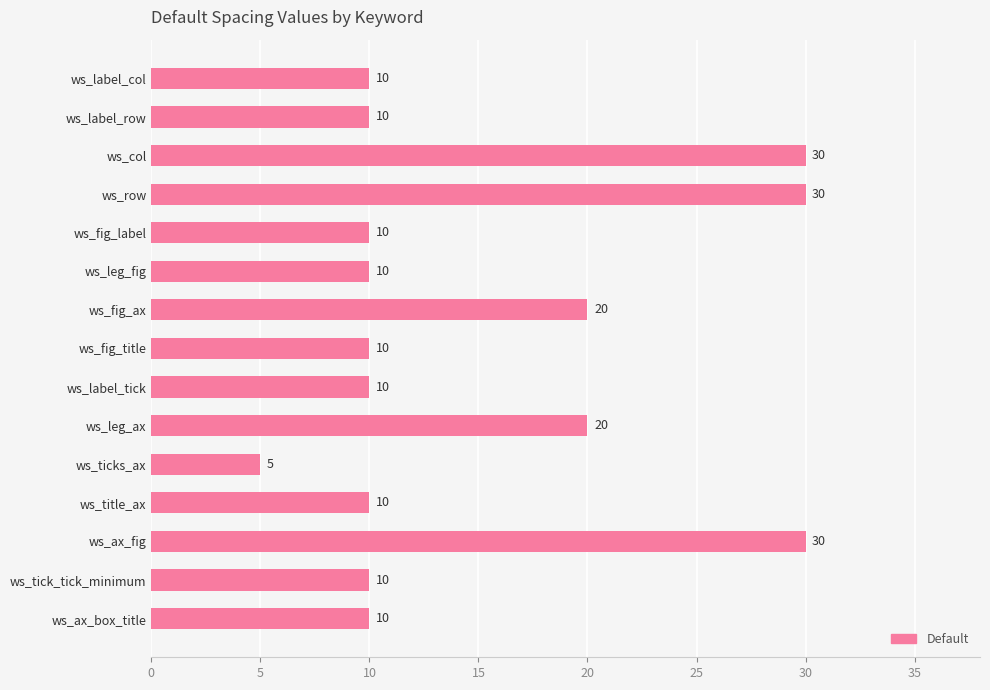

Is it true that the value at ws_label_col is 15?

False